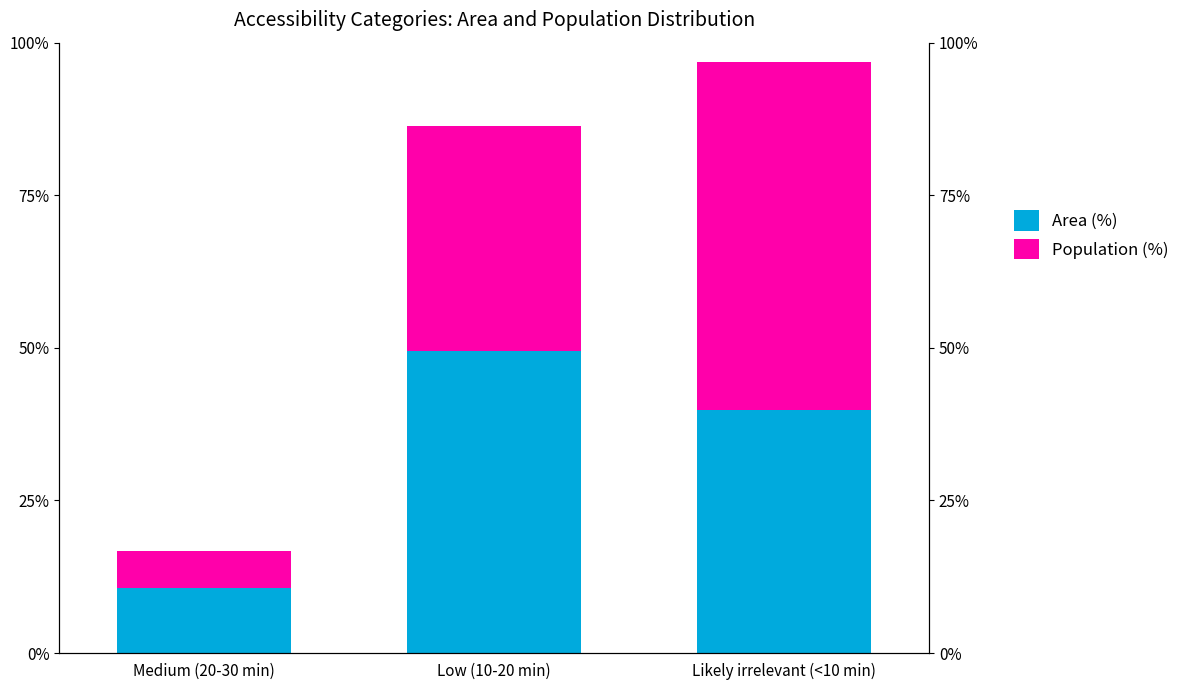

Reading left to right, transcribe all the data shown in this chart.

Area (%): 10.6	49.5	39.9
Population (%): 6.2	36.8	57.0